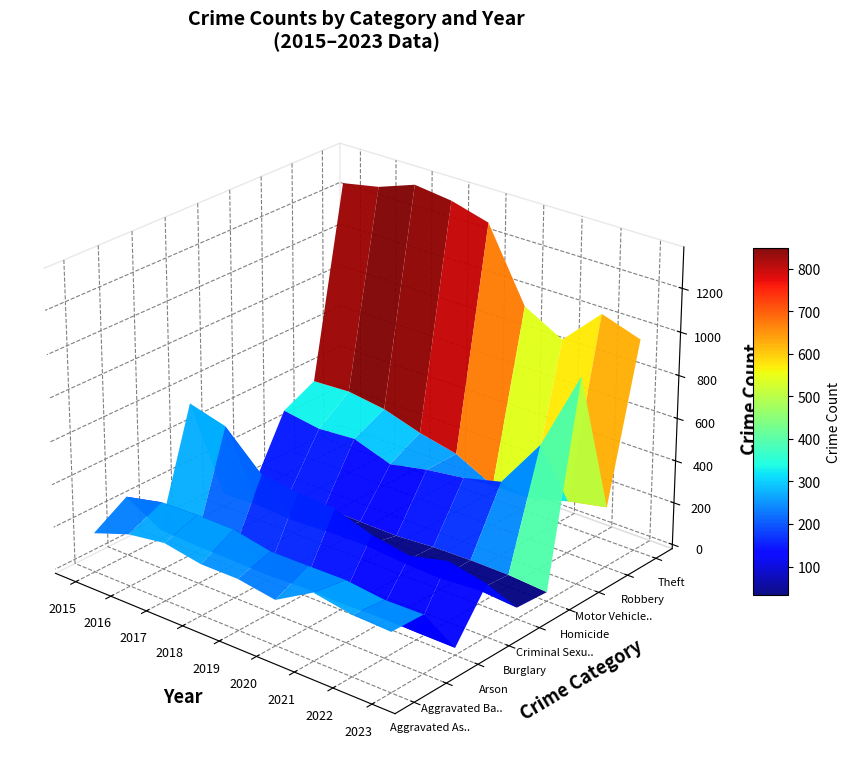

What is the average value of the Robbery series?

279